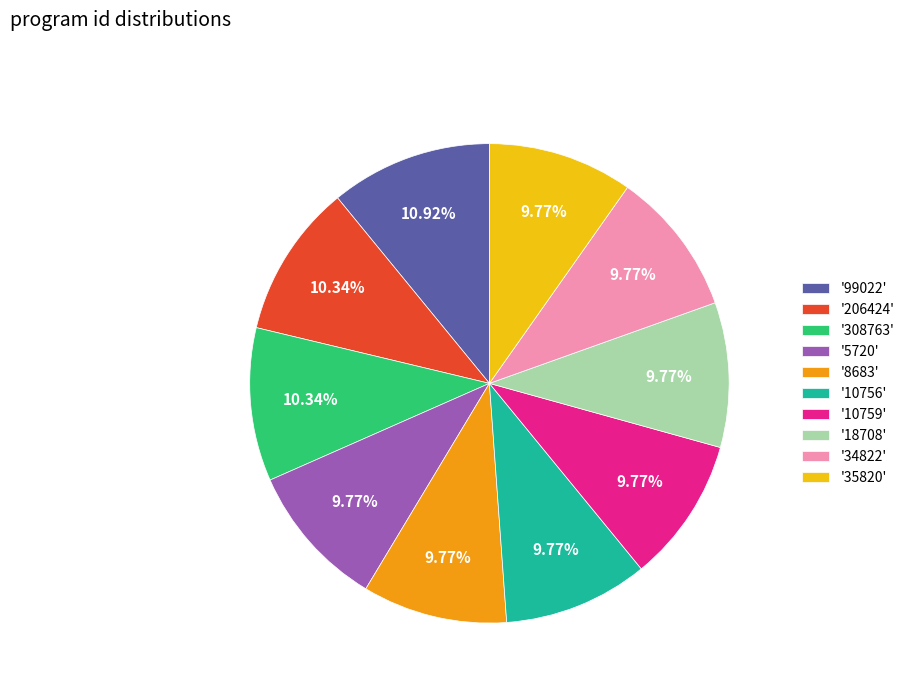

What is the largest slice in the pie chart?

'99022'